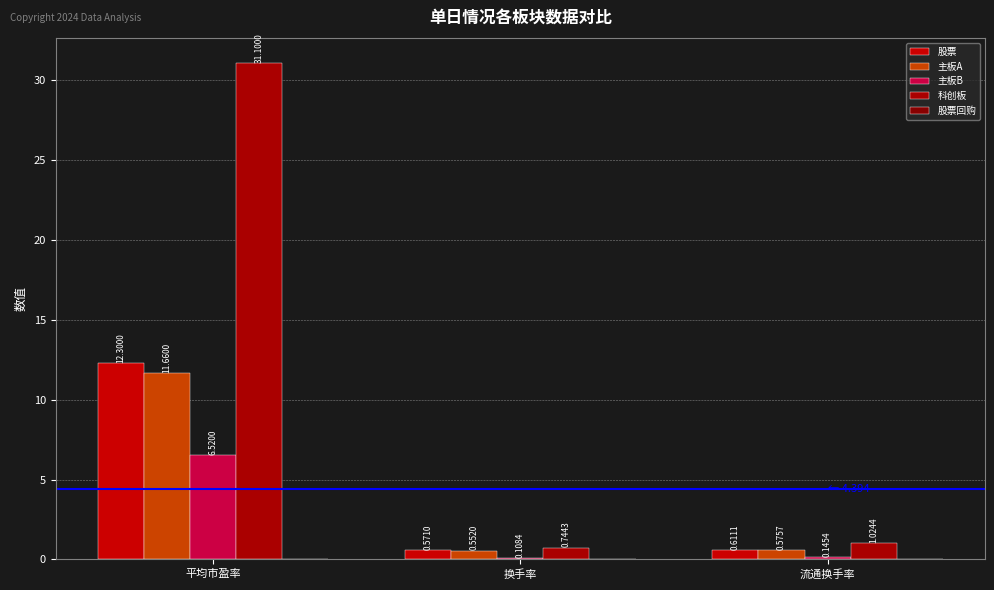

What is the sum of the 股票 values at 换手率 and 平均市盈率?

12.9